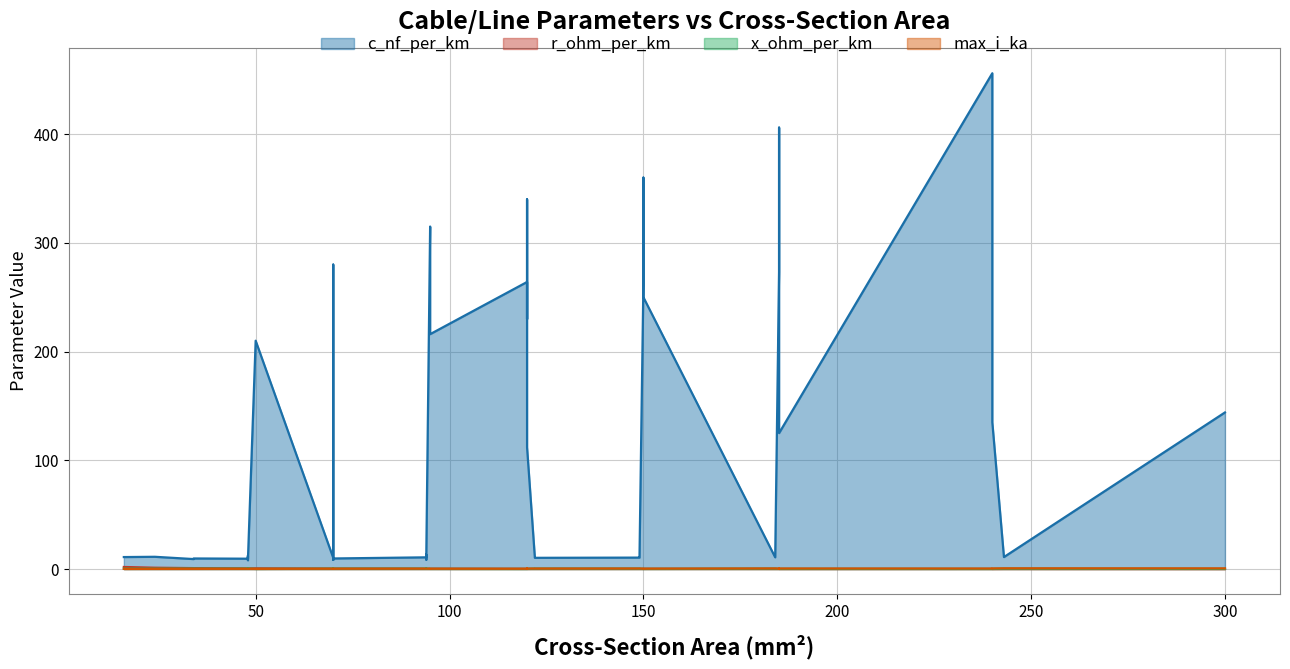

What is the total value across all series at 38?

9.6